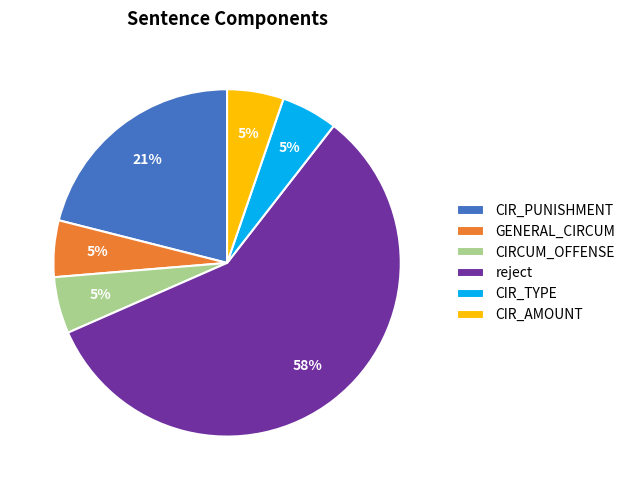

Do CIR_PUNISHMENT and GENERAL_CIRCUM together represent more than half of the pie?

No